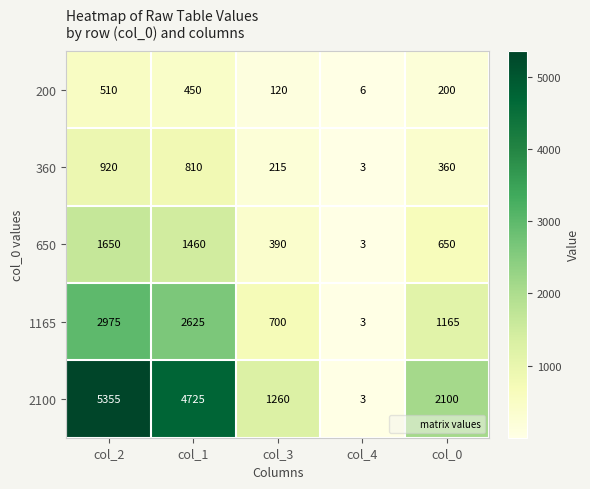

Reading left to right, extract all data points from this chart.

200: 510	450	120	6	200
360: 920	810	215	3	360
650: 1650	1460	390	3	650
1165: 2975	2625	700	3	1165
2100: 5355	4725	1260	3	2100